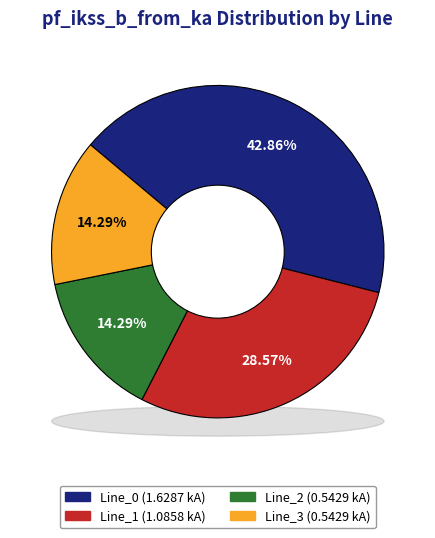

How much of the chart is everything except Line_1?

71.4%